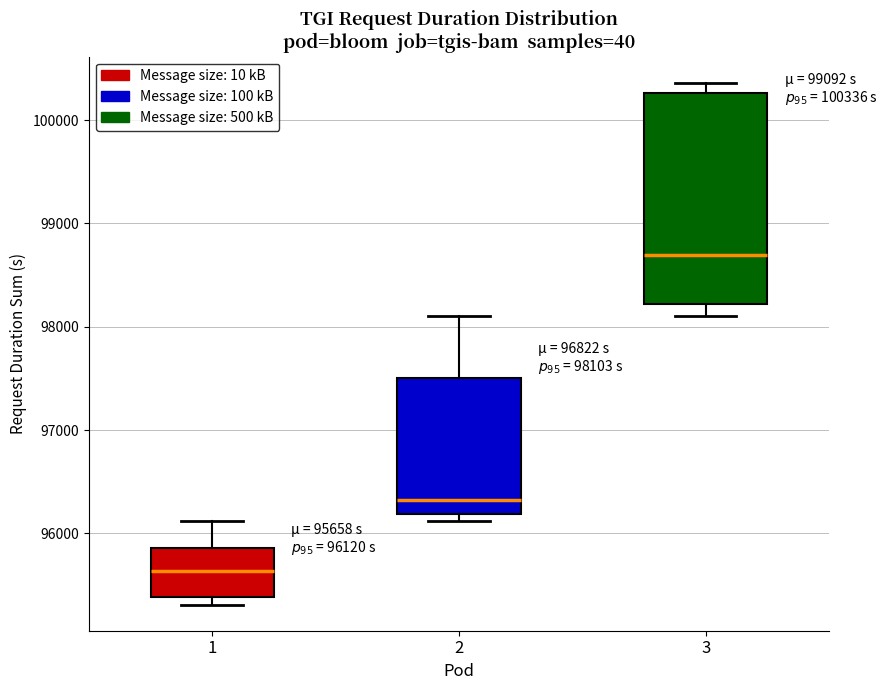

Which box is the tallest, from its lower edge to its upper edge?

3